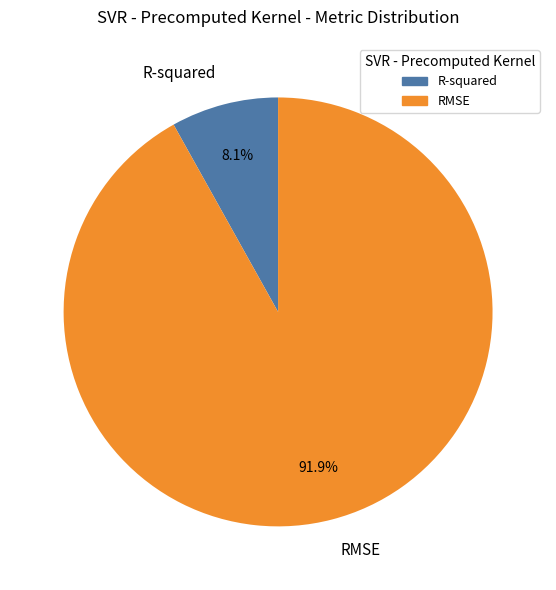

Which category has the smallest portion of the pie?

R-squared